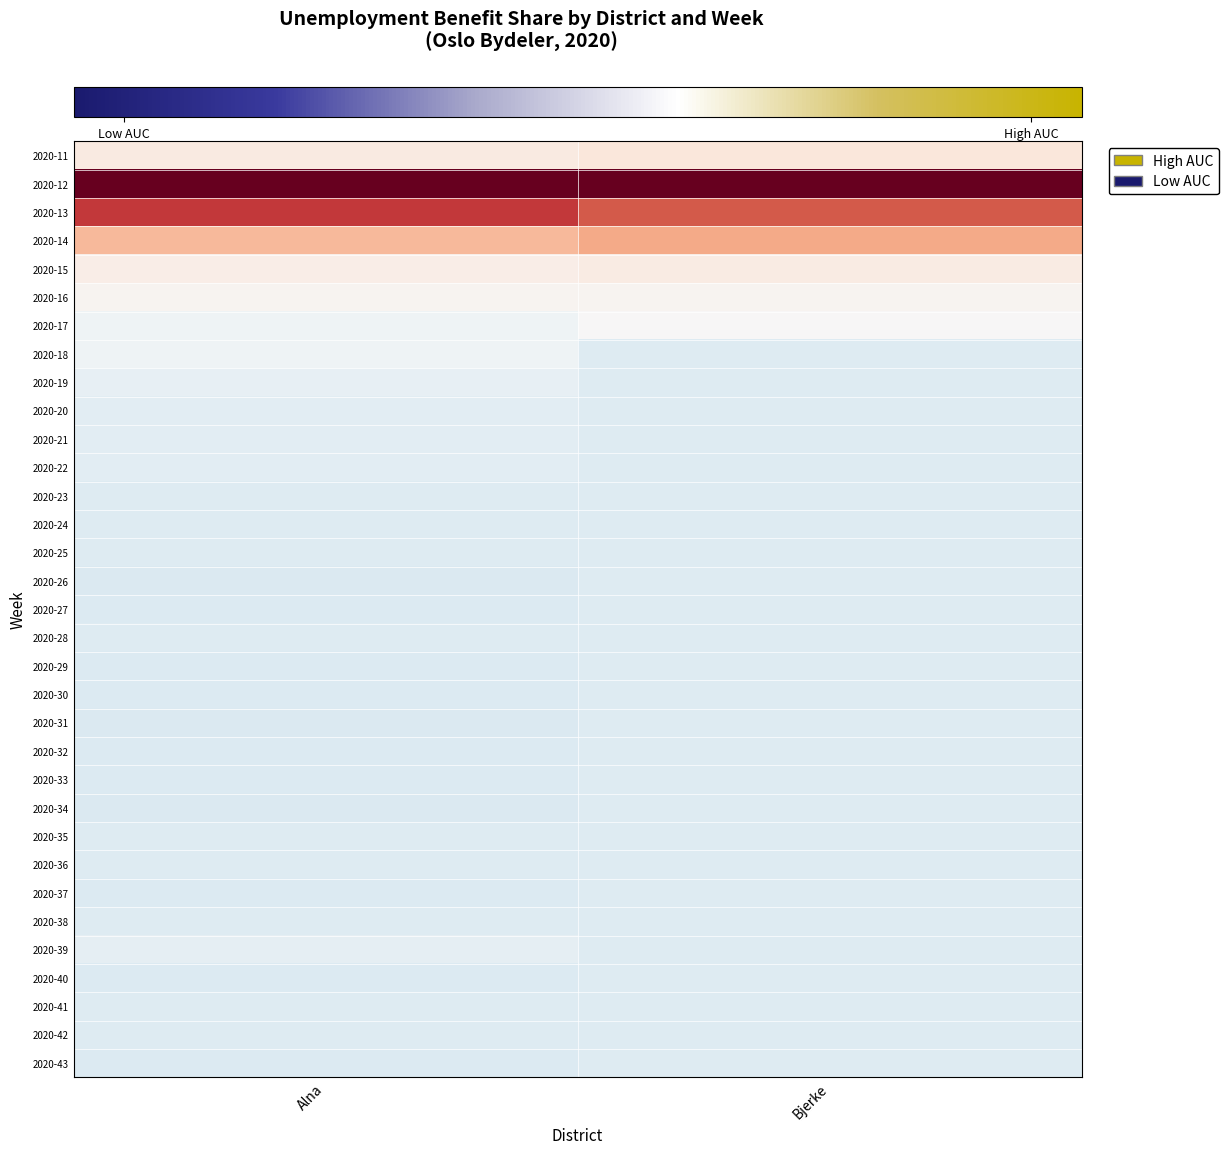

Reading right to left, transcribe all the data shown in this chart.

2020-11: Bjerke=0.3	Alna=0.2
2020-12: Bjerke=5.2	Alna=5.1
2020-13: Bjerke=1.5	Alna=1.8
2020-14: Bjerke=1.0	Alna=0.8
2020-15: Bjerke=0.2	Alna=0.2
2020-16: Bjerke=0.1	Alna=0.1
2020-17: Bjerke=0.0	Alna=-0.1
2020-18: Bjerke=-0.3	Alna=-0.1
2020-19: Bjerke=-0.3	Alna=-0.2
2020-20: Bjerke=-0.3	Alna=-0.3
2020-21: Bjerke=-0.3	Alna=-0.3
2020-22: Bjerke=-0.3	Alna=-0.3
2020-23: Bjerke=-0.3	Alna=-0.3
2020-24: Bjerke=-0.3	Alna=-0.3
2020-25: Bjerke=-0.3	Alna=-0.3
2020-26: Bjerke=-0.3	Alna=-0.4
2020-27: Bjerke=-0.3	Alna=-0.3
2020-28: Bjerke=-0.3	Alna=-0.3
2020-29: Bjerke=-0.3	Alna=-0.3
2020-30: Bjerke=-0.3	Alna=-0.3
2020-31: Bjerke=-0.3	Alna=-0.4
2020-32: Bjerke=-0.3	Alna=-0.3
2020-33: Bjerke=-0.3	Alna=-0.3
2020-34: Bjerke=-0.3	Alna=-0.4
2020-35: Bjerke=-0.3	Alna=-0.3
2020-36: Bjerke=-0.3	Alna=-0.3
2020-37: Bjerke=-0.3	Alna=-0.3
2020-38: Bjerke=-0.3	Alna=-0.3
2020-39: Bjerke=-0.3	Alna=-0.2
2020-40: Bjerke=-0.3	Alna=-0.3
2020-41: Bjerke=-0.3	Alna=-0.3
2020-42: Bjerke=-0.3	Alna=-0.3
2020-43: Bjerke=-0.3	Alna=-0.3